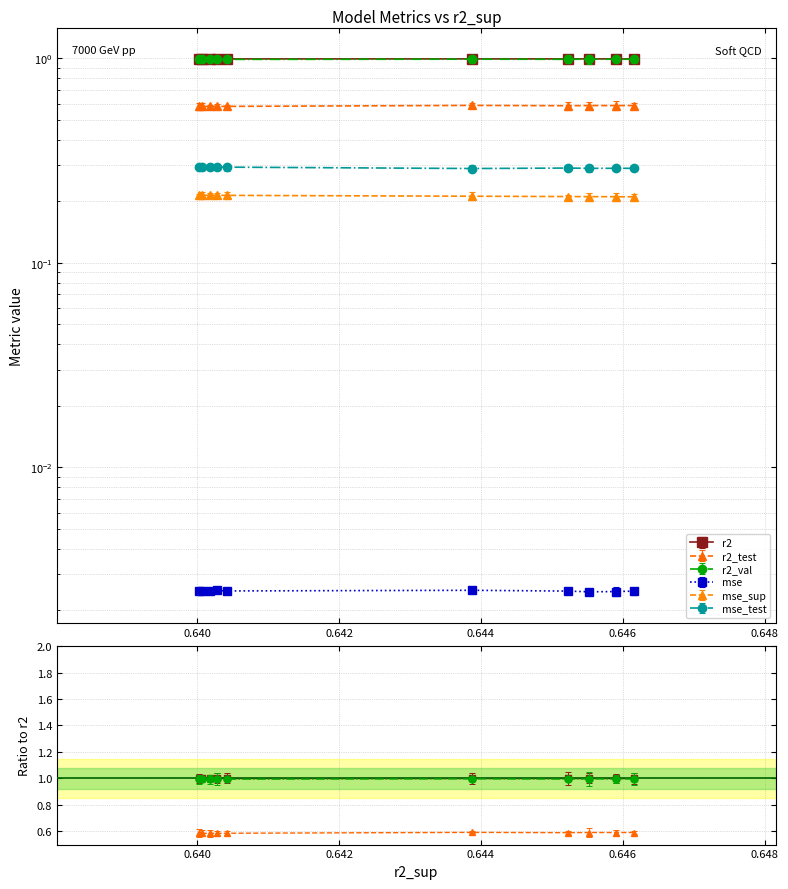

Rank the series at model_3_47_6 from highest to lowest value.

r2, r2_val, r2_test, mse_test, mse_sup, mse